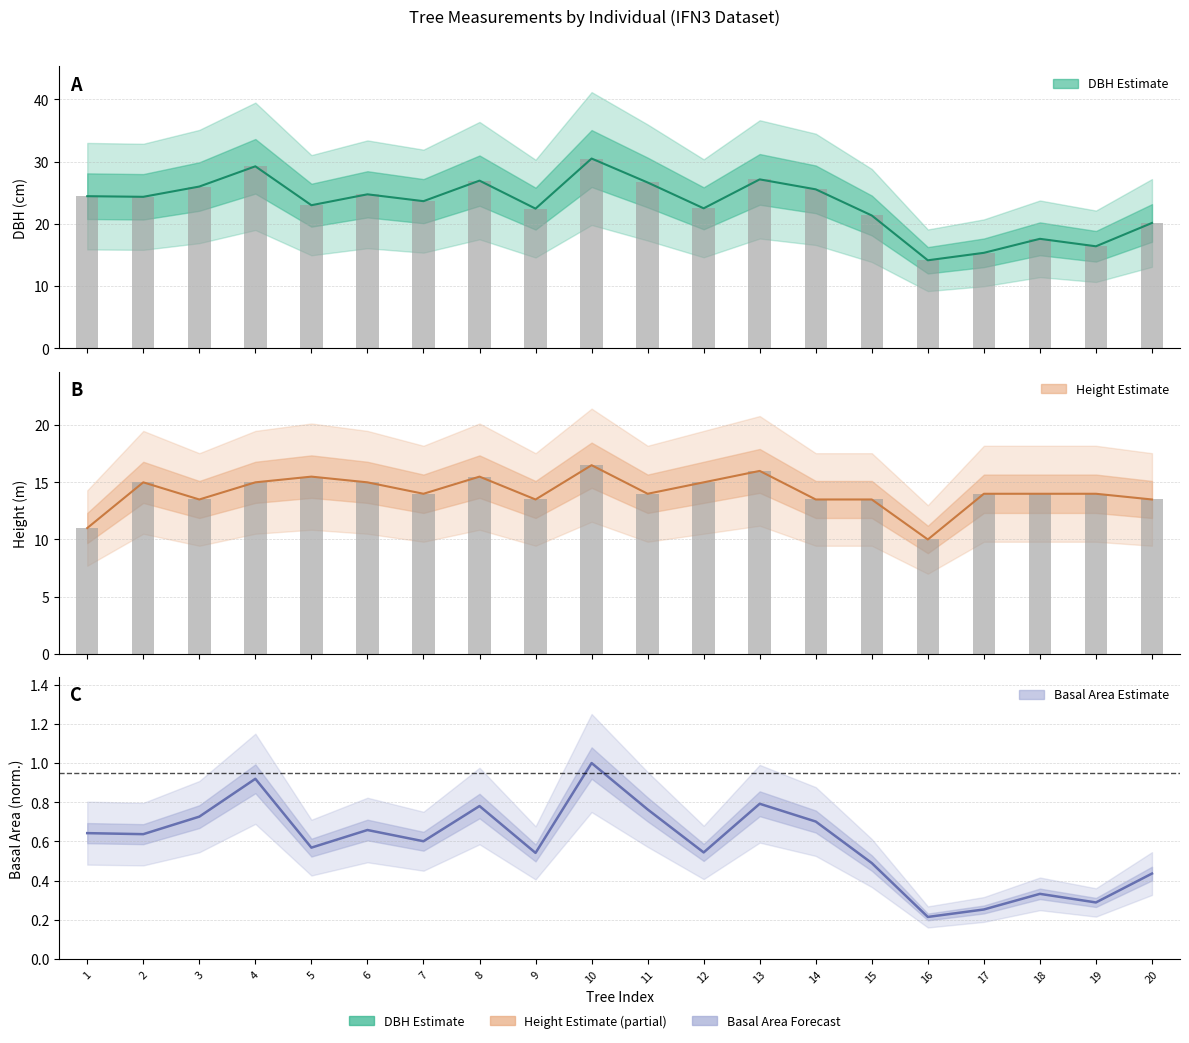

At how many categories does at least one series exceed 20?

16